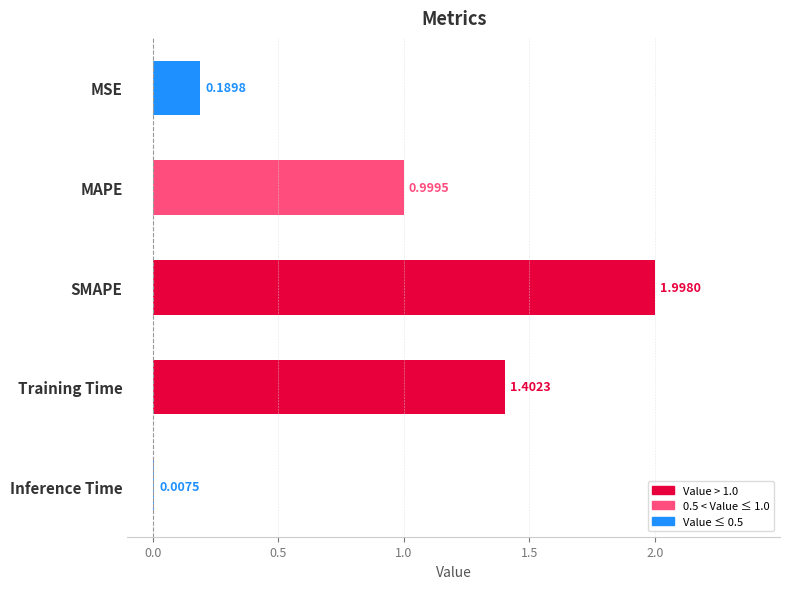

What is the sum of all values?

4.6